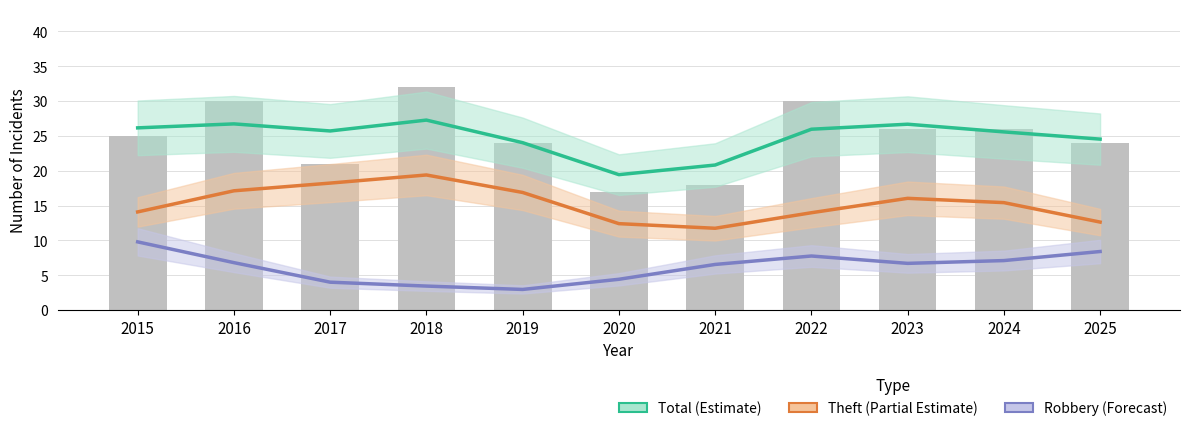

What are all the series names shown in the legend?

Total (Estimate), Theft (Partial Estimate), Robbery (Forecast)